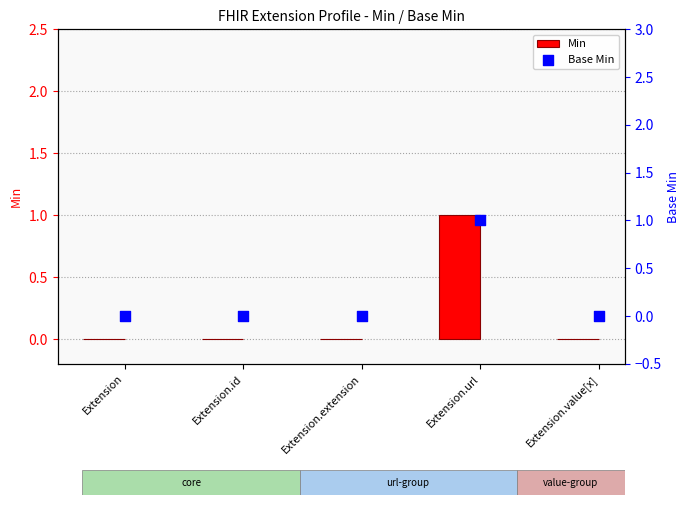

What are all the series names shown in the legend?

Min, Base Min